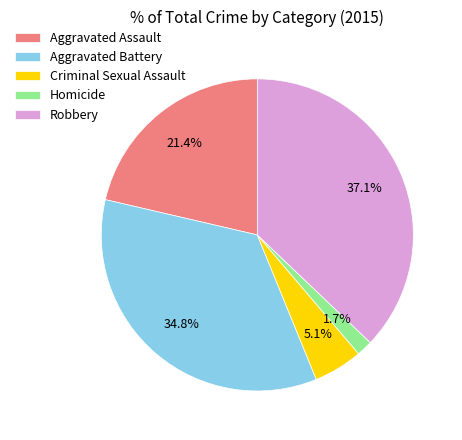

The Aggravated Assault slice represents 21% of the pie. True or false?

True